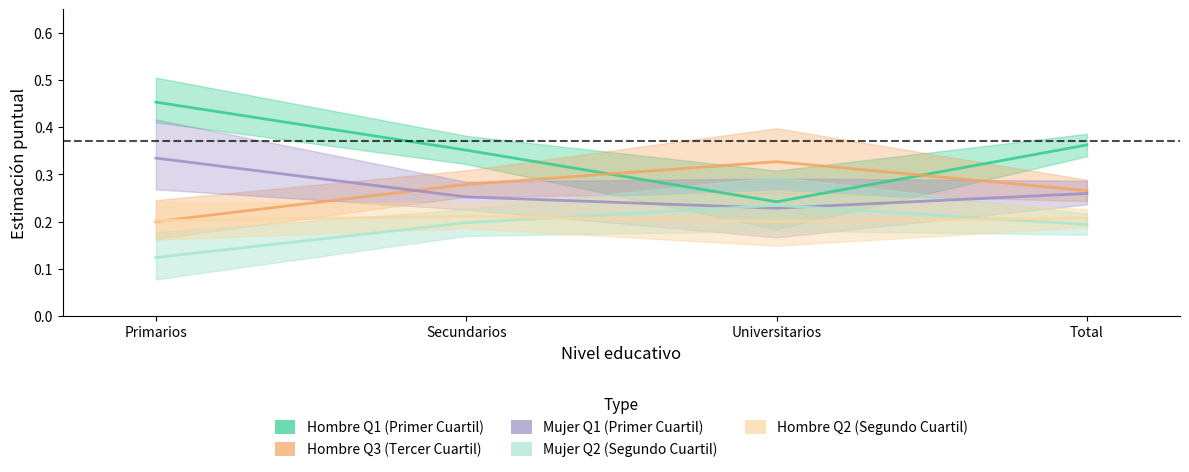

True or false: Hombre Q1 (Primer Cuartil) has more than 0 interior local peaks.

False